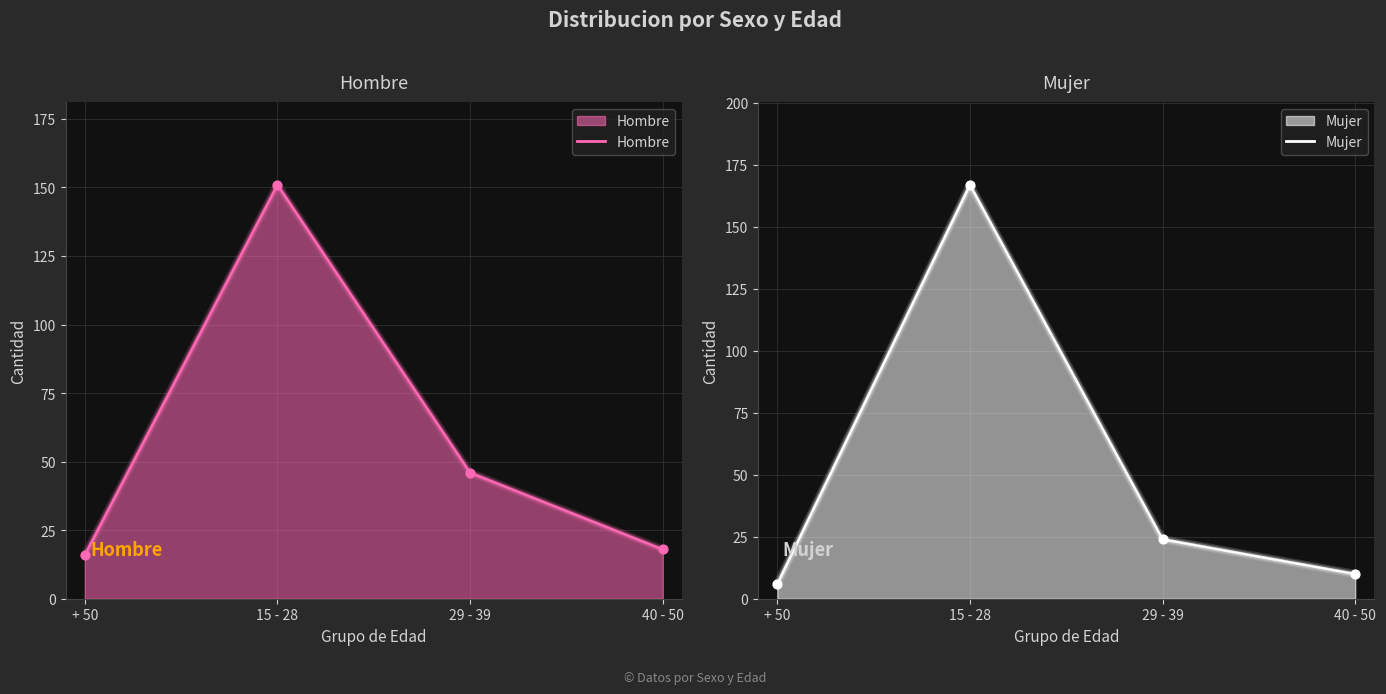

Which series contains the lowest Y value?

Mujer